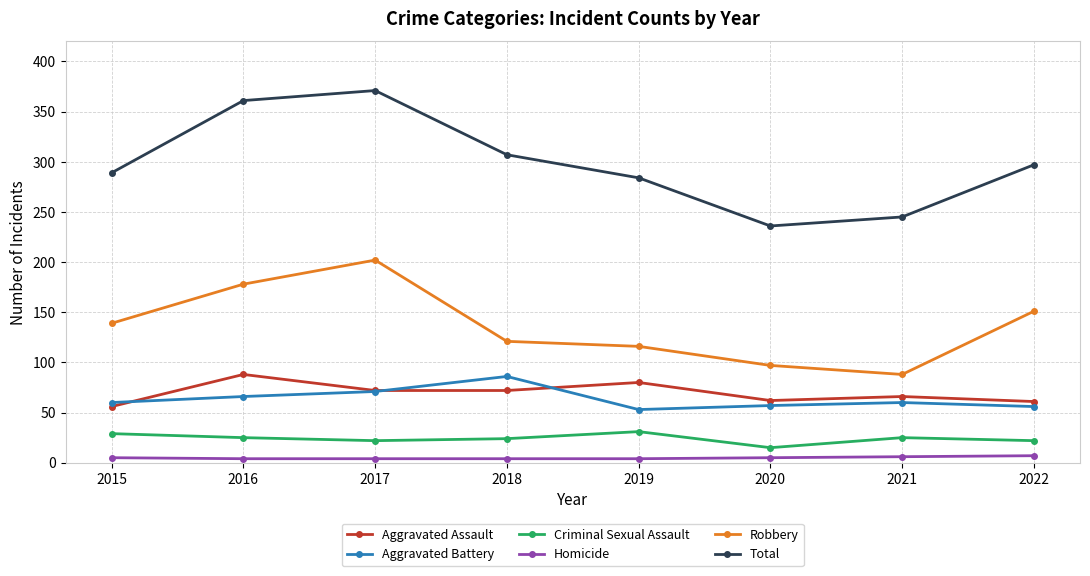

What is the value of the Total point at the 4th from the left?

307